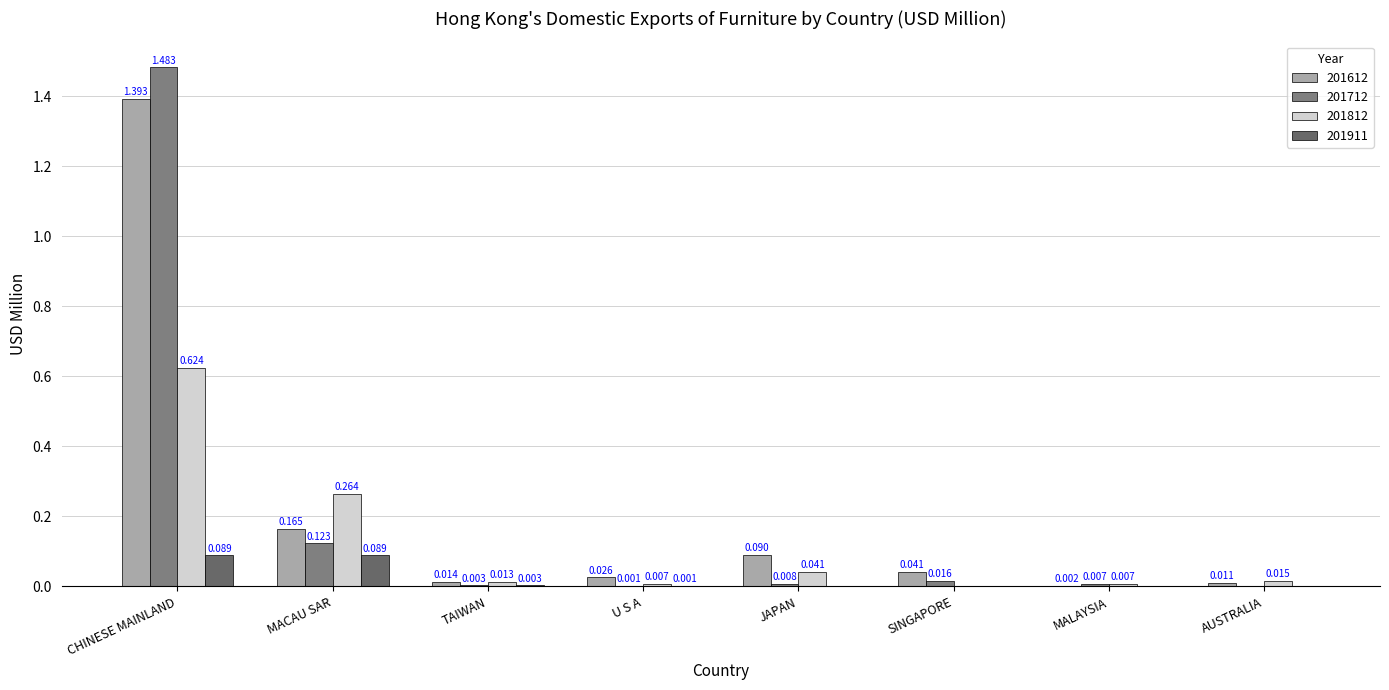

Are the bars horizontal?

No